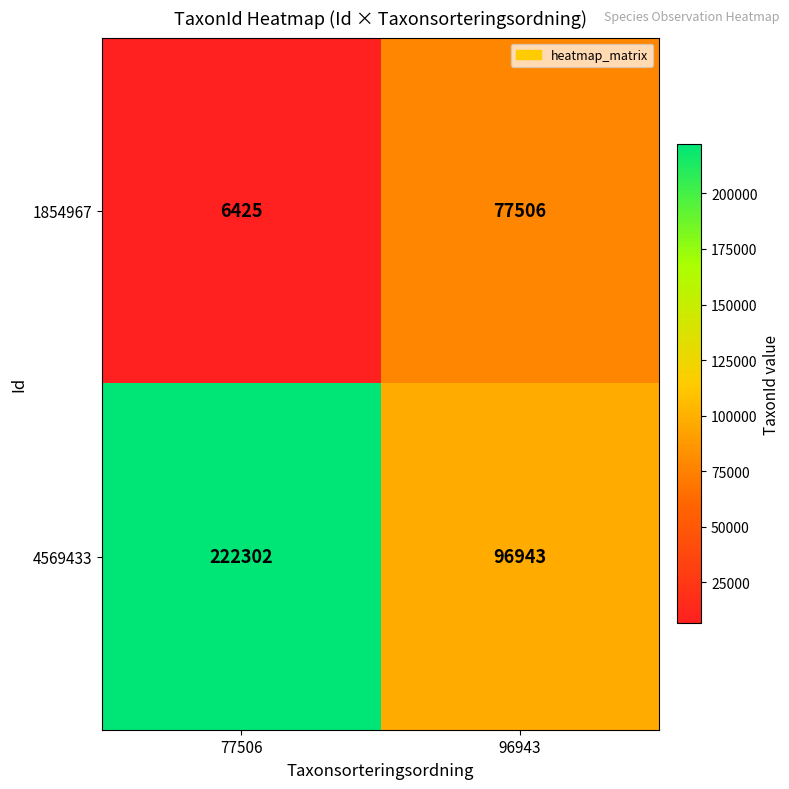

At which category does the chart reach its peak across all series?

77506